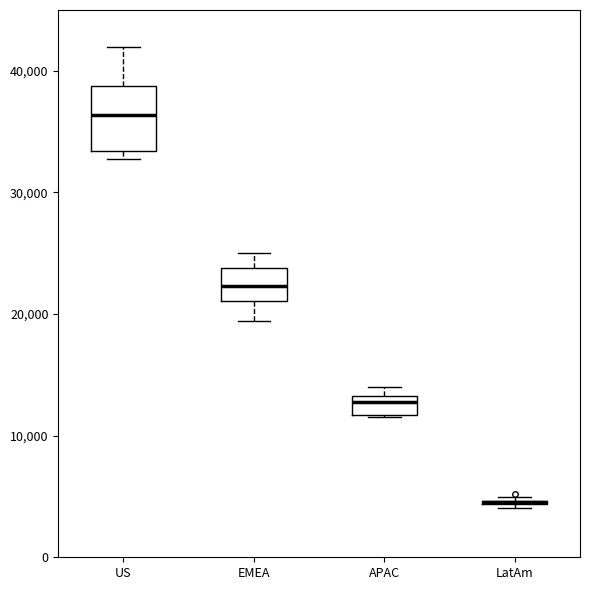

Where is the upper edge of the box for LatAm on the y-axis? The values are not printed on the chart, so give them approximately, as read against the axis.

5000